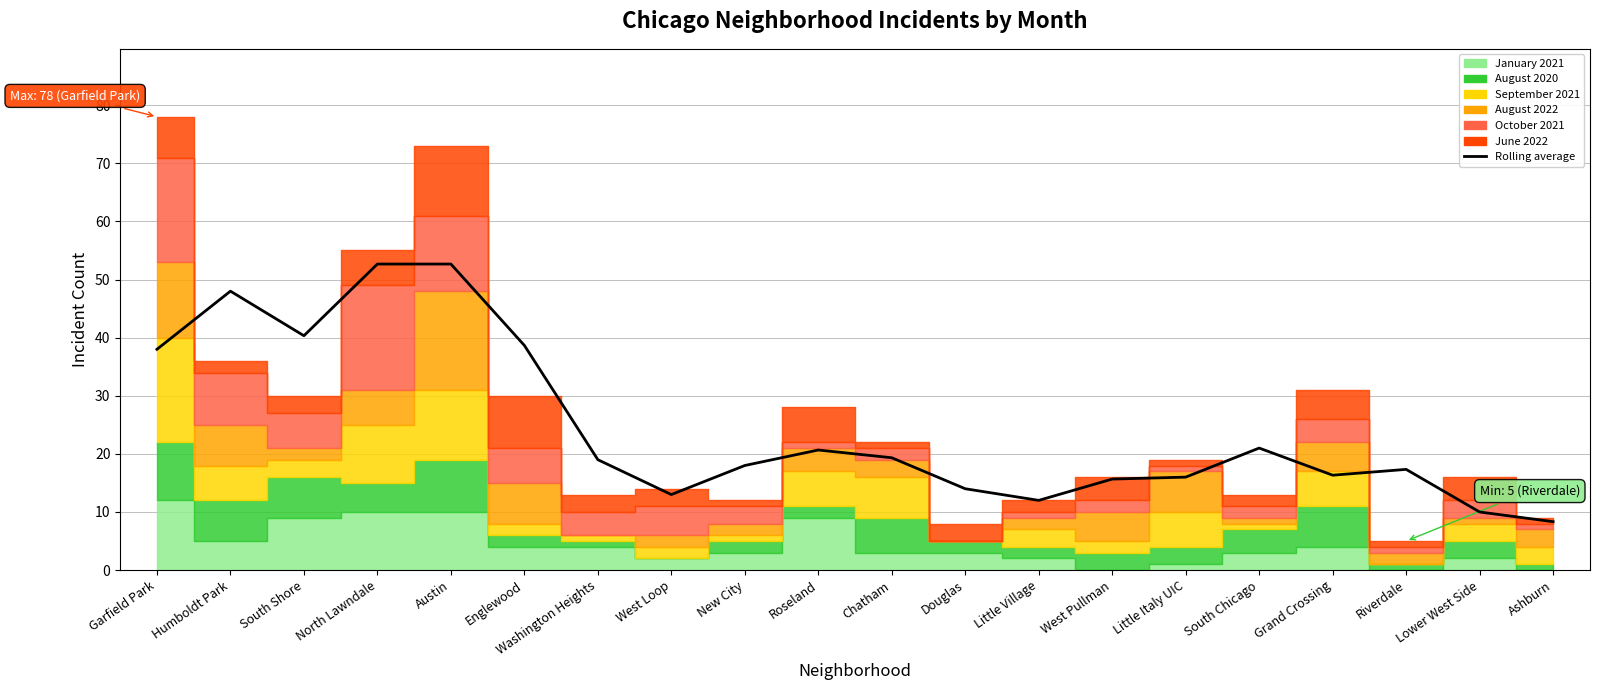

Reading right to left, list all the values displayed in this chart.

Ashburn=8.3	Lower West Side=10.0	Riverdale=17.3	Grand Crossing=16.3	South Chicago=21.0	Little Italy UIC=16.0	West Pullman=15.7	Little Village=12.0	Douglas=14.0	Chatham=19.3	Roseland=20.7	New City=18.0	West Loop=13.0	Washington Heights=19.0	Englewood=38.7	Austin=52.7	North Lawndale=52.7	South Shore=40.3	Humboldt Park=48.0	Garfield Park=38.0